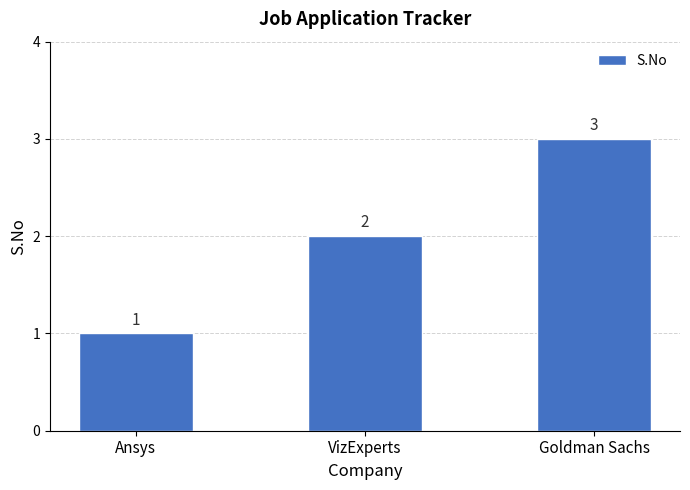

What is the change in value from Ansys to Goldman Sachs?

+2